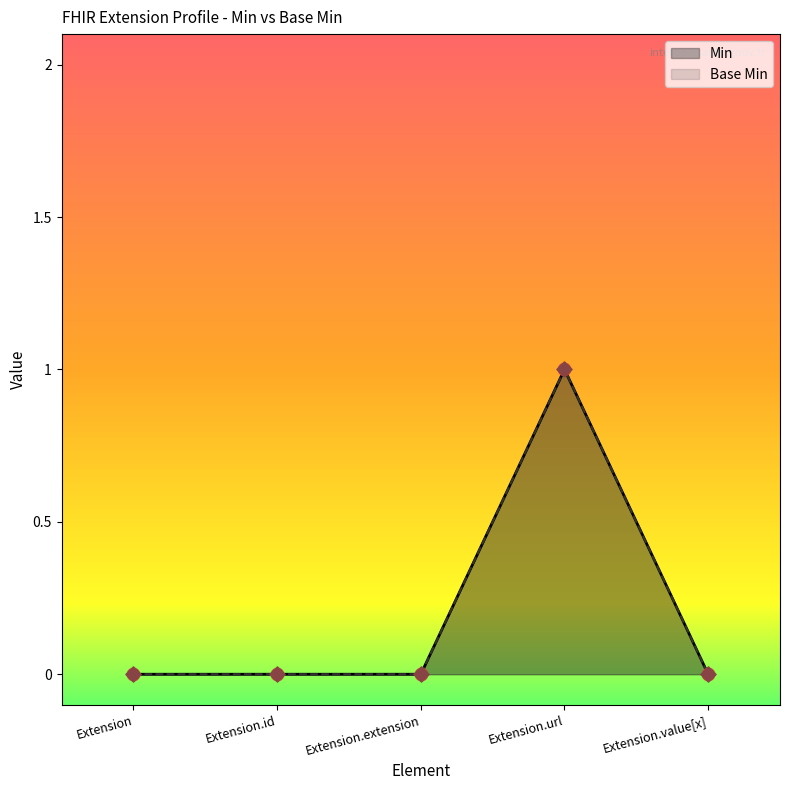

Which series has the largest Y range (max minus min)?

Min